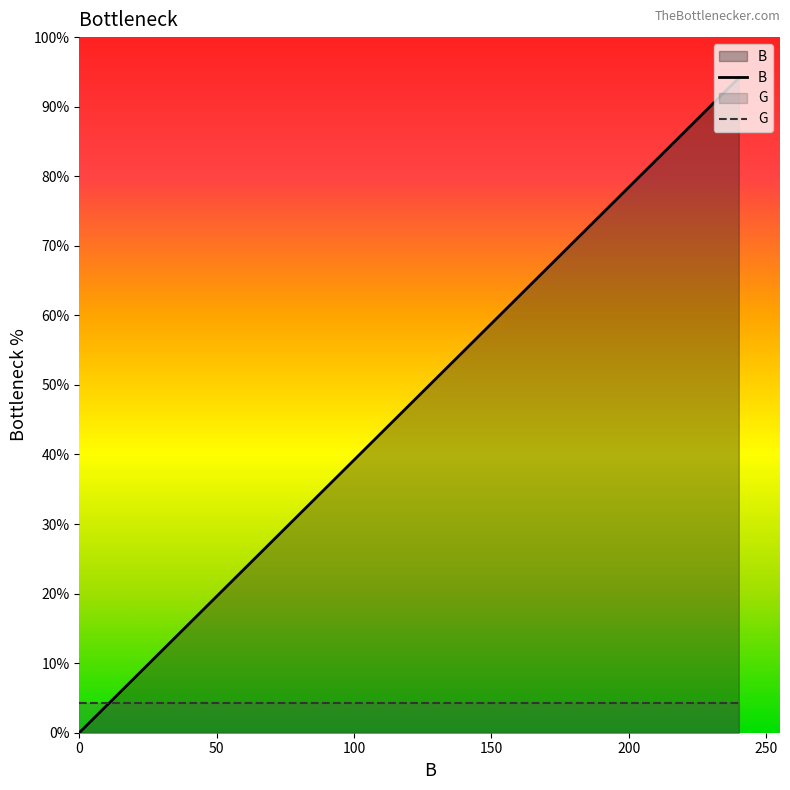

What is the difference between the second highest and second lowest values in the B series?

81.6